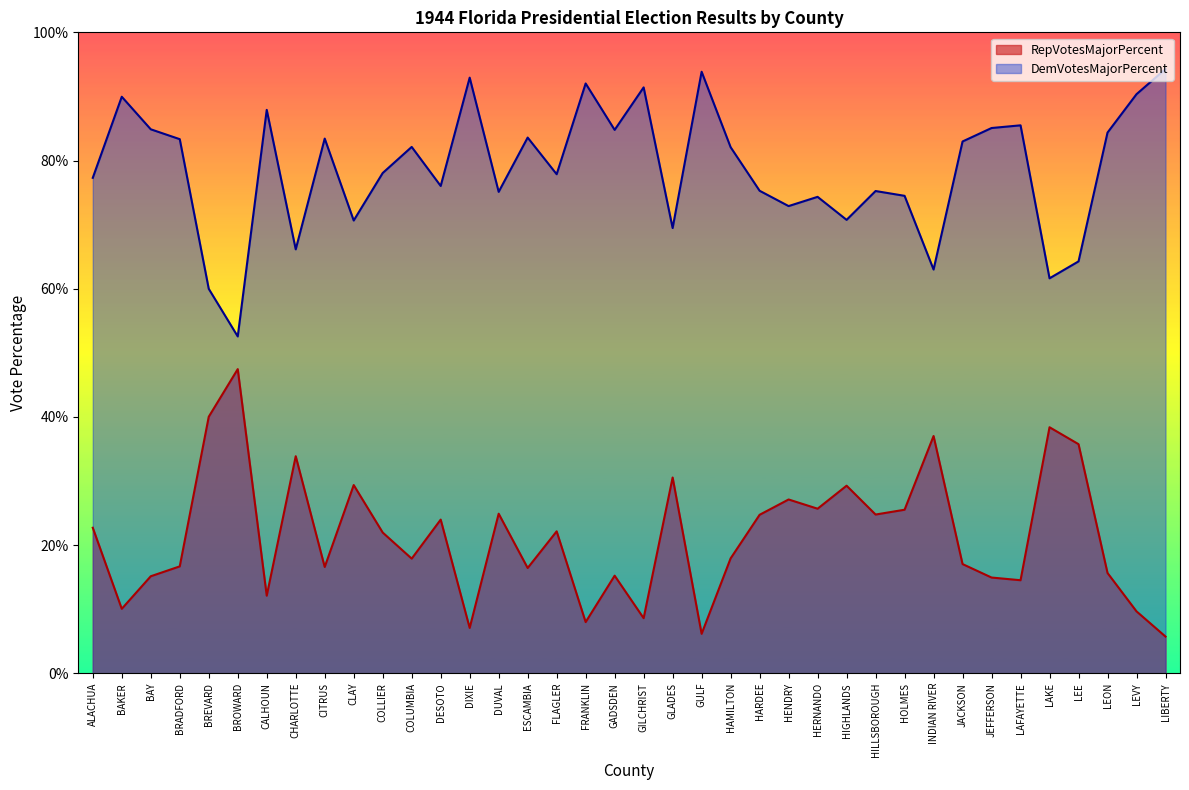

At which category does DemVotesMajorPercent reach its first local peak?

BAKER